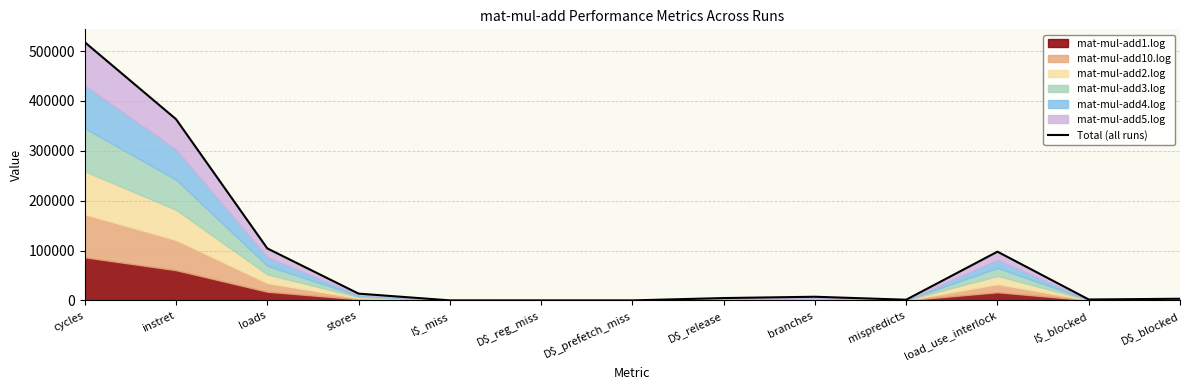

How many categories are shown in the chart?

13